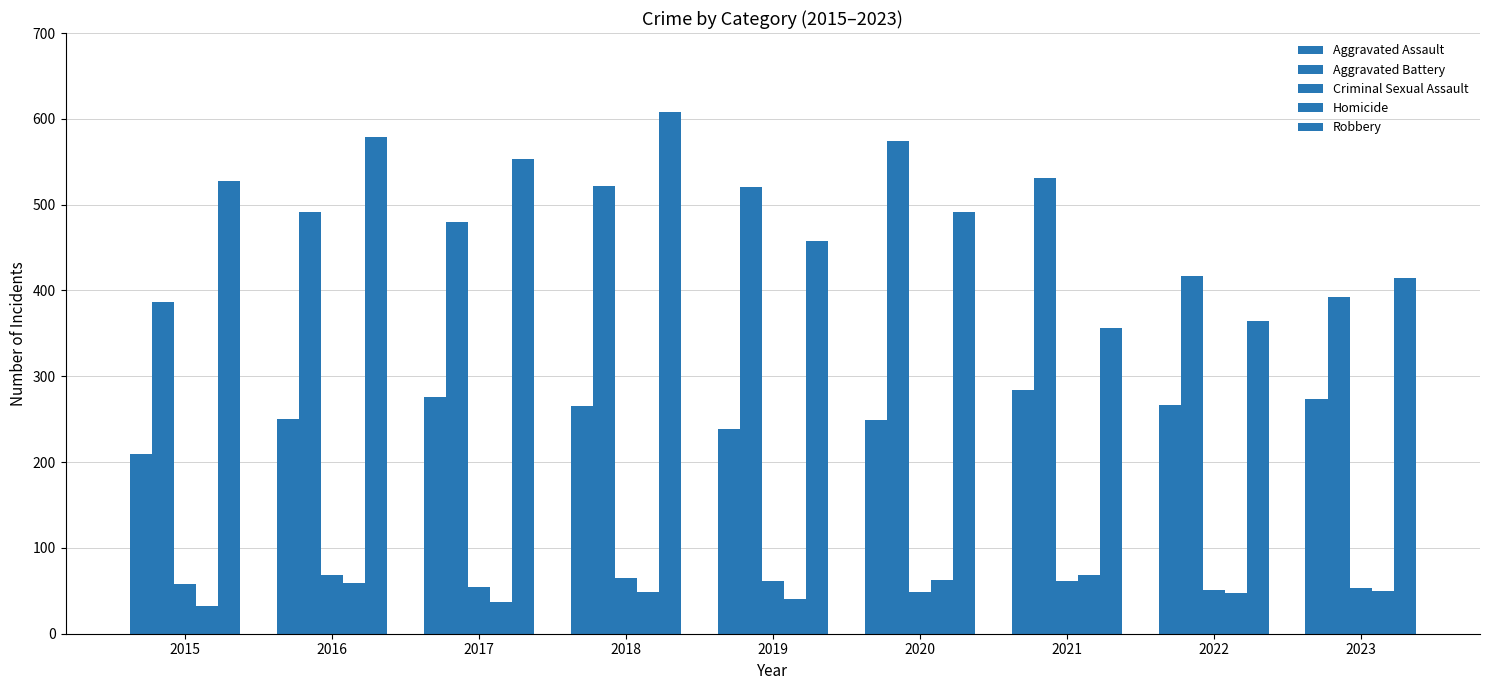

What is the average value of the Aggravated Battery series?

479